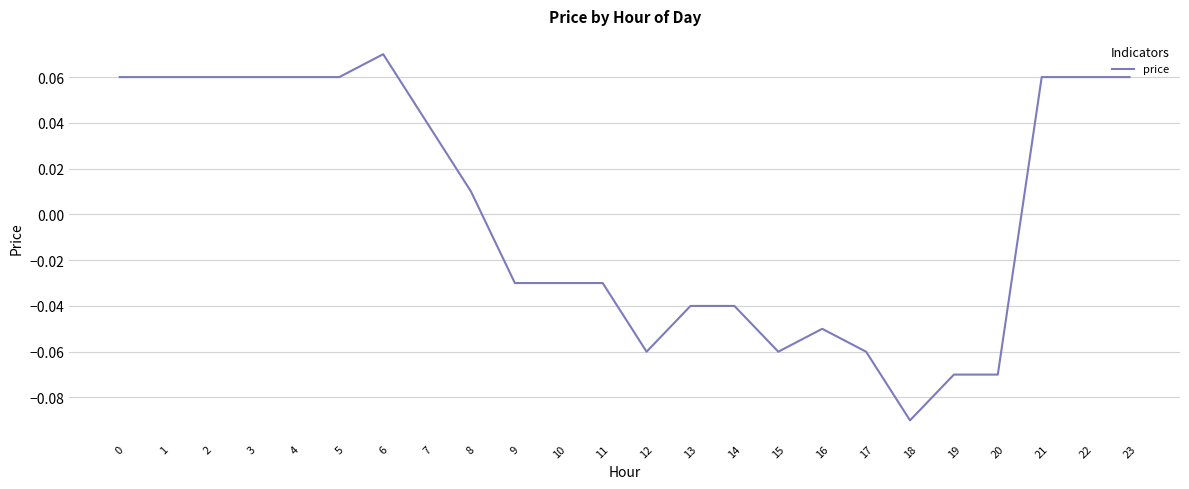

Does the chart have visible grid lines?

Yes